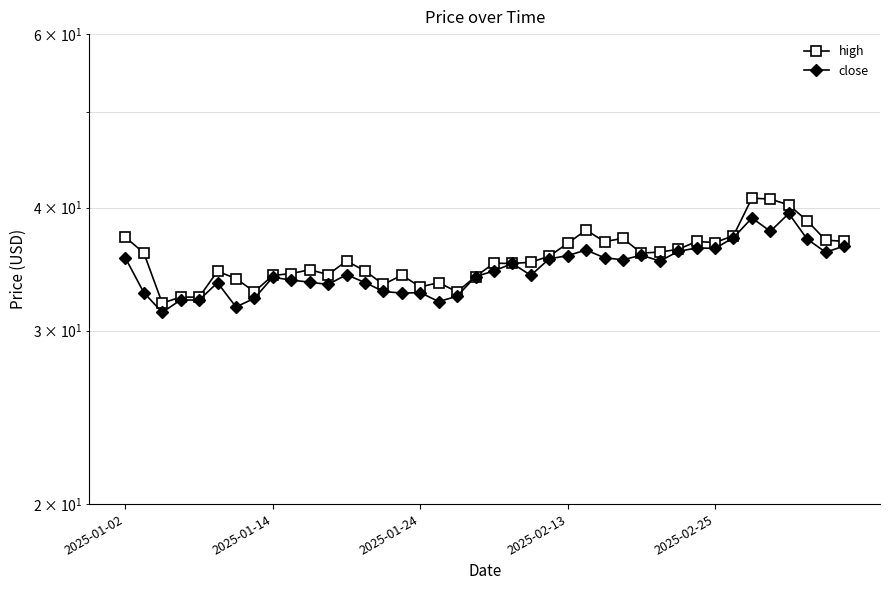

What is the difference between the second highest and minimum values in the close series?

7.7